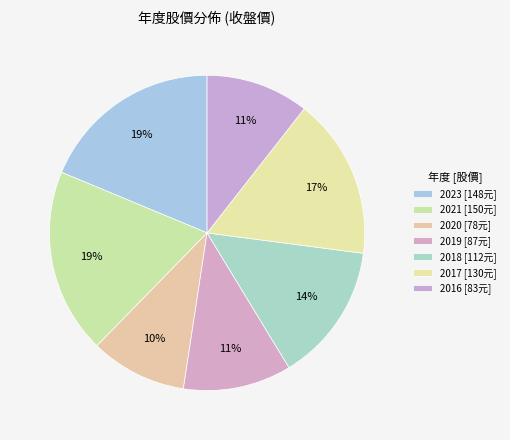

How many slices are in this pie chart?

7